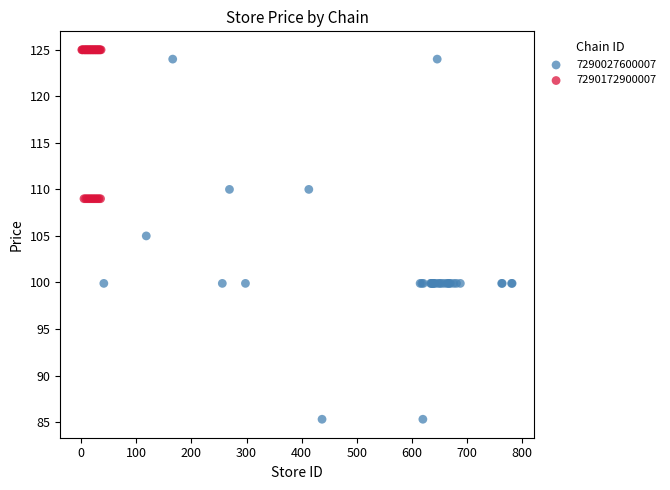

Which series has the widest spread of Y values?

7290027600007